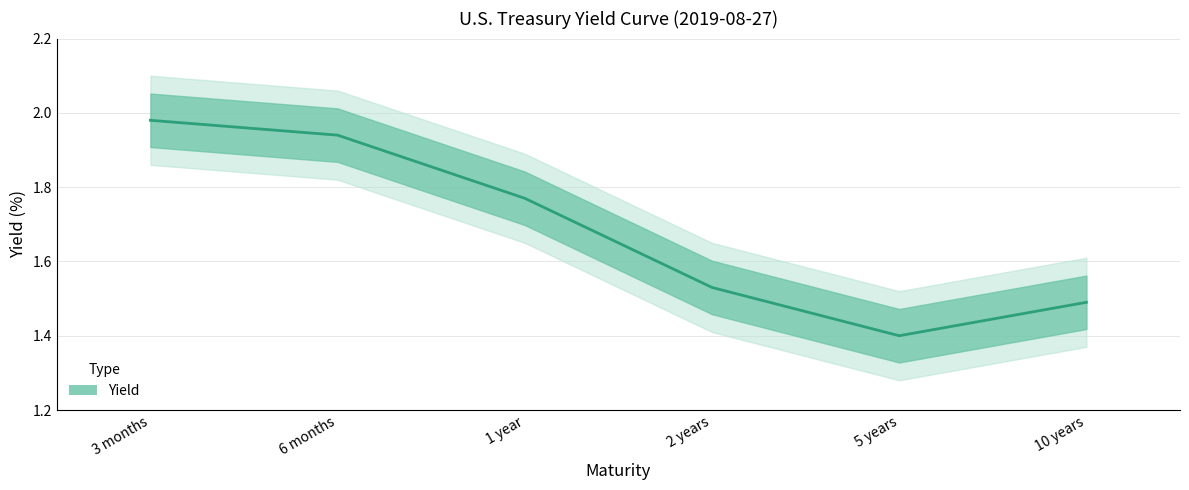

How many lines are shown in the chart?

1